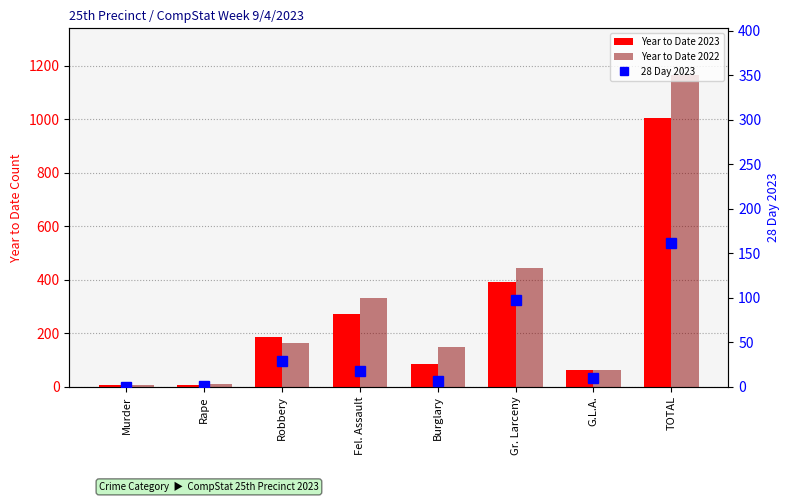

At which category is the sum across all series the highest?

TOTAL